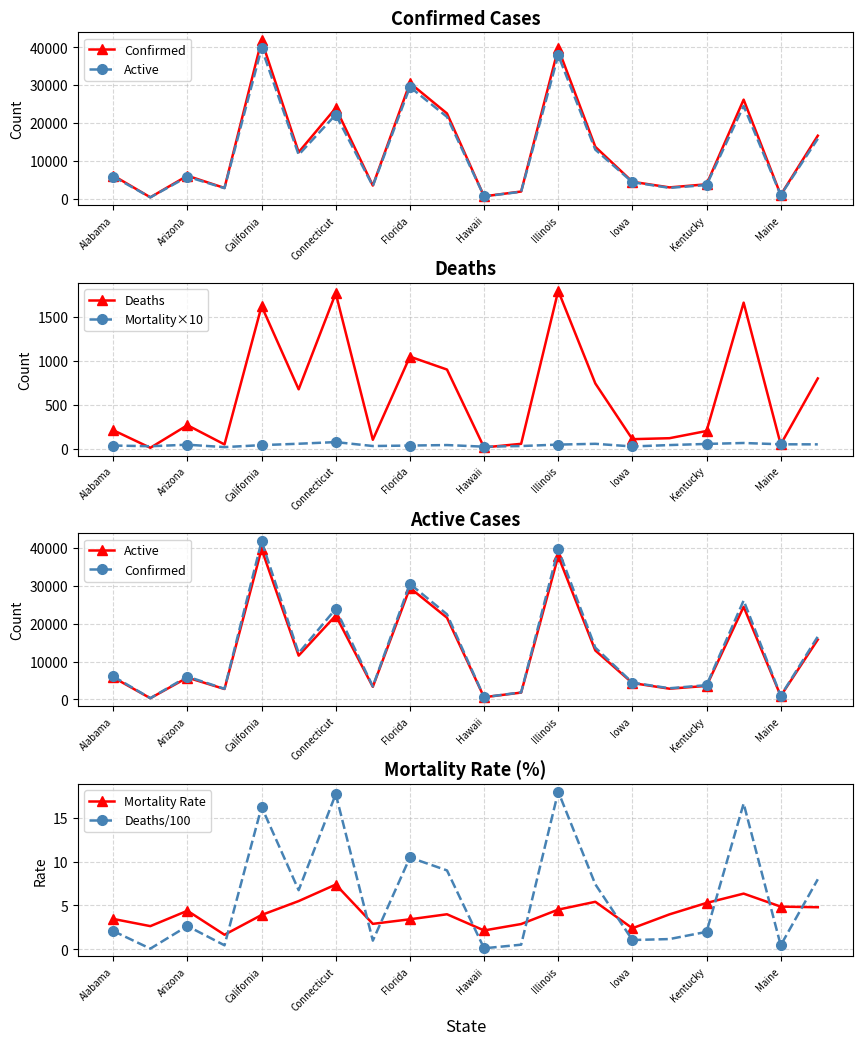

How many data points in Mortality Rate are less than 4?

10